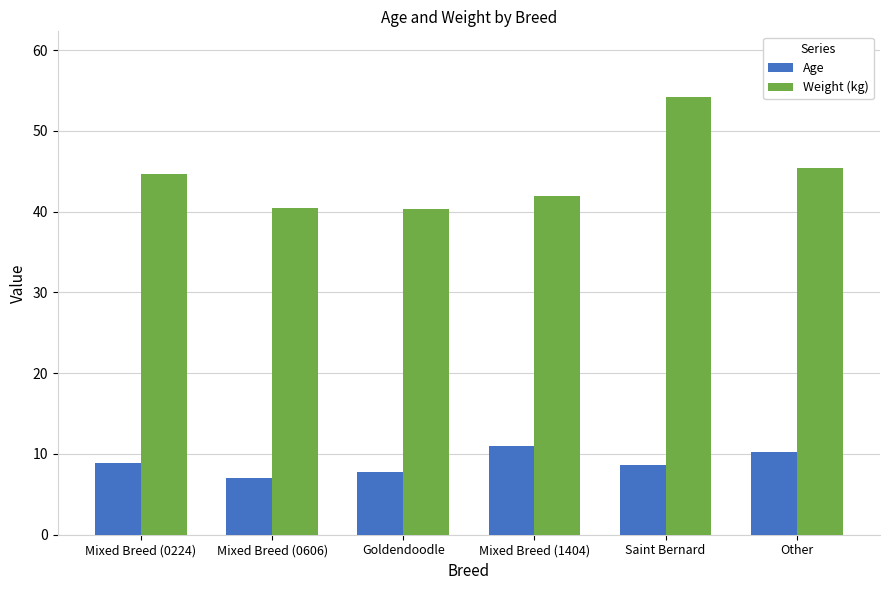

True or false: Weight (kg) has a value of 44.7 at Mixed Breed (0224).

True